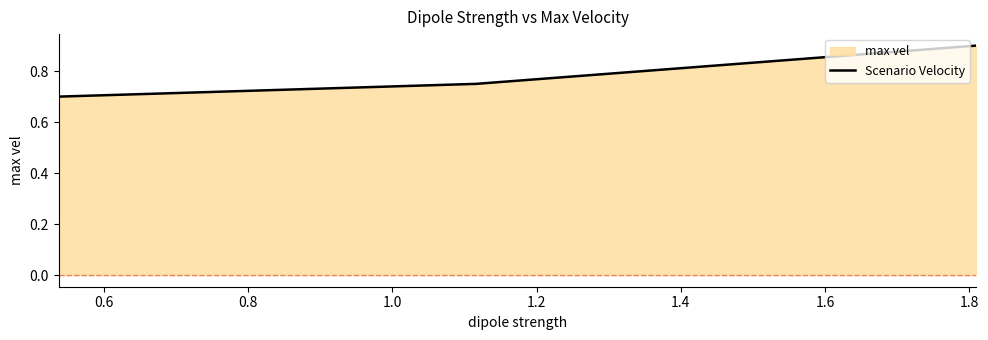

What is the greatest value displayed?

0.9